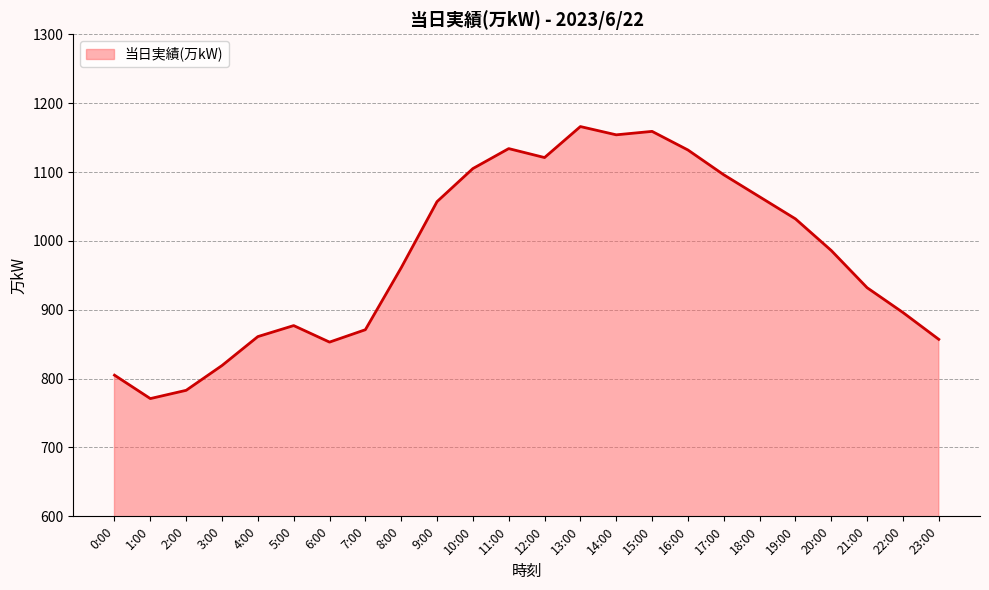

What position from the left is 14:00?

15